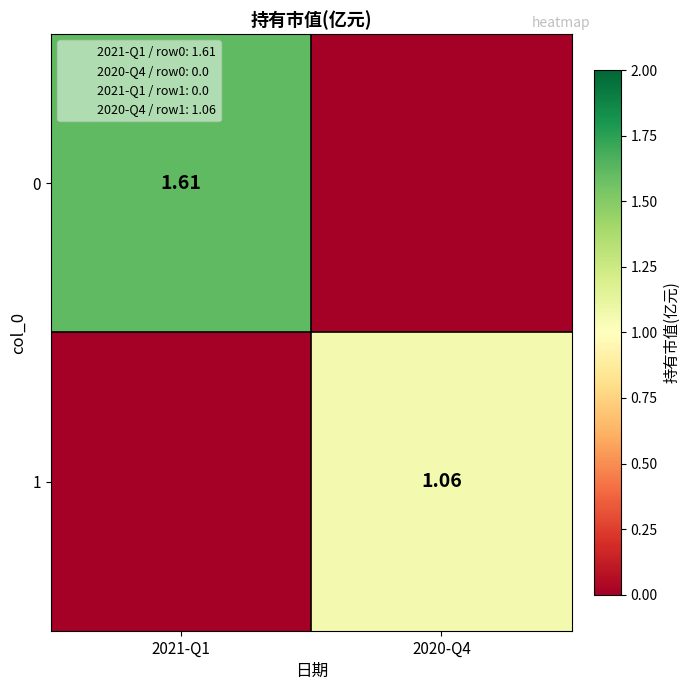

Between 2021-Q1 and 2020-Q4, which is larger?

2021-Q1